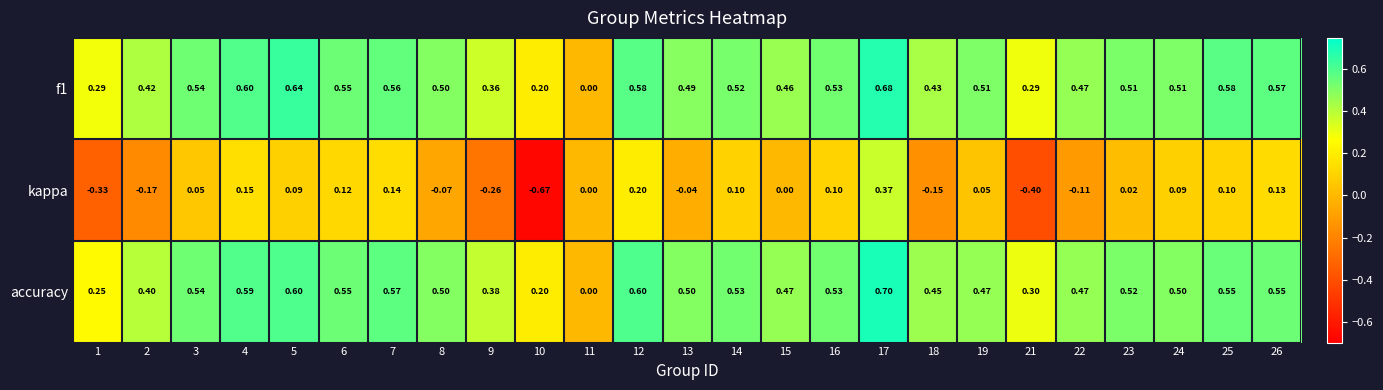

List the series in order of their peak value, highest first.

accuracy, f1, kappa